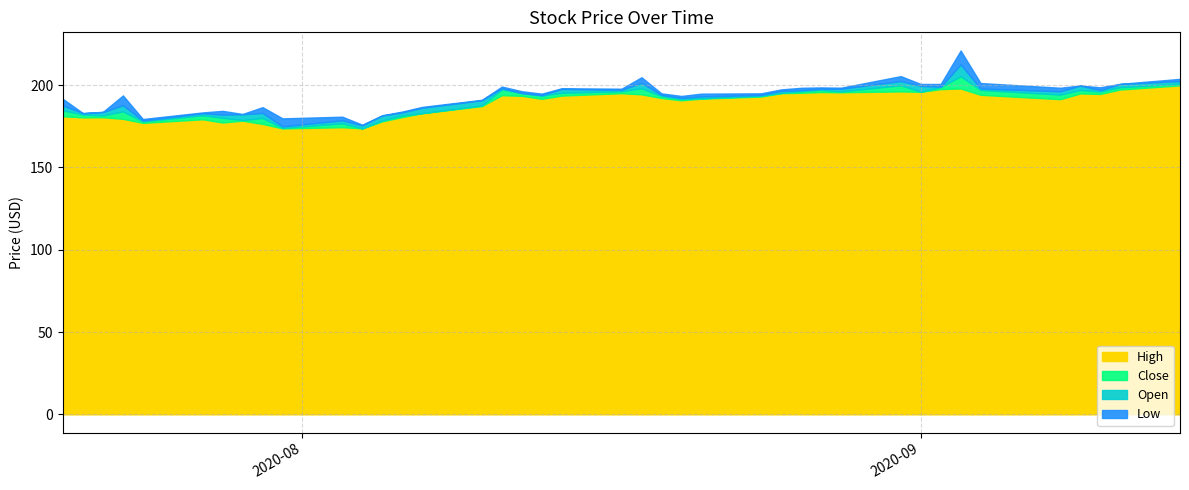

At how many categories does at least one series exceed 196?

5